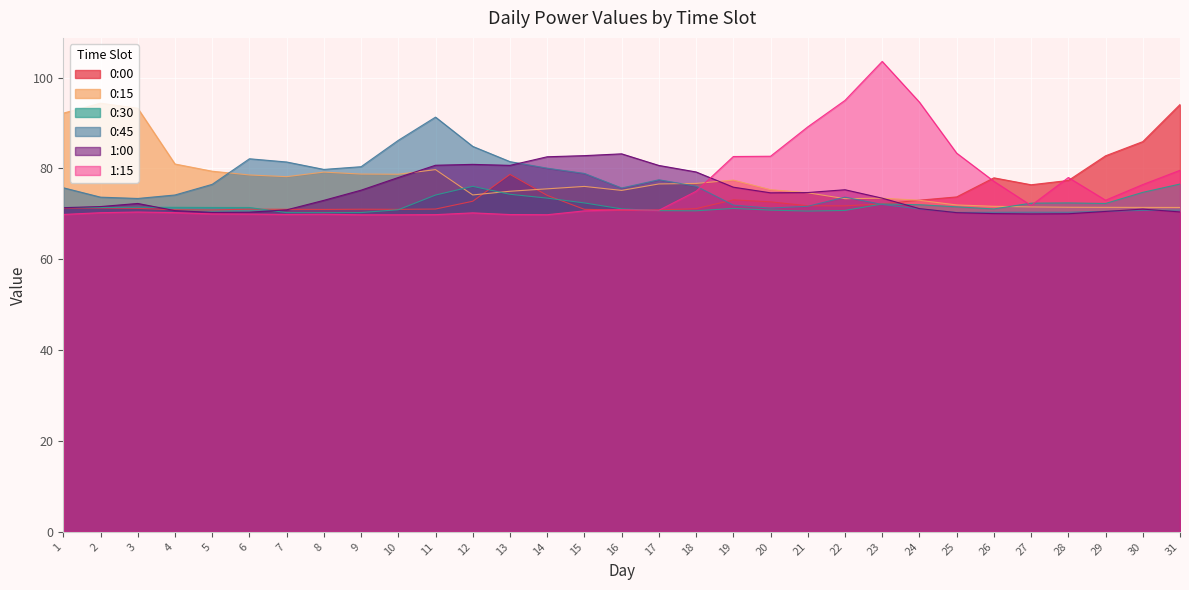

What is the value of the 0:15 point at the 14th from the left?

75.5